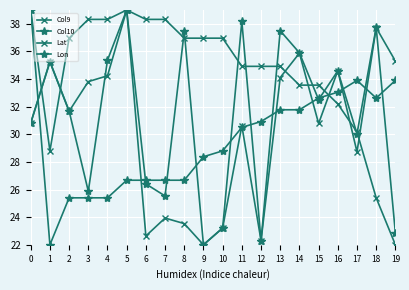

What is the difference between the second highest and minimum values in the Lat series?

17.0